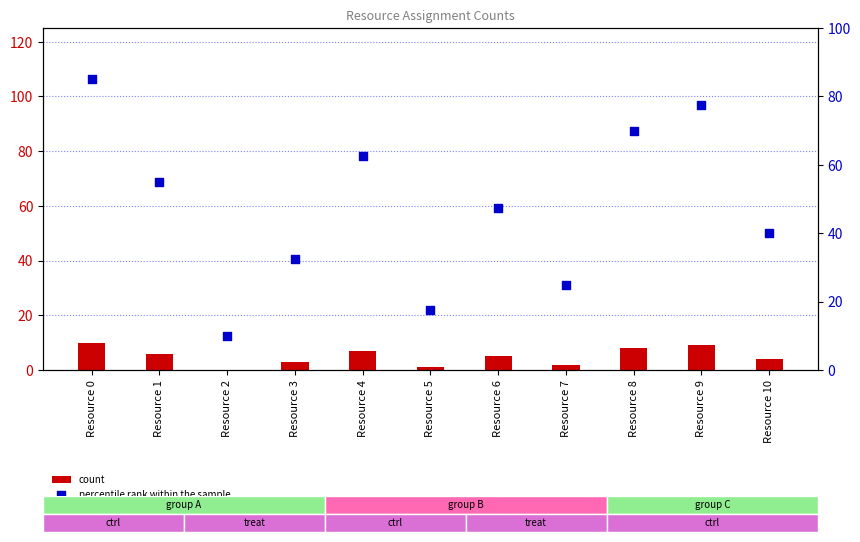

At how many categories does at least one series exceed 4?

11